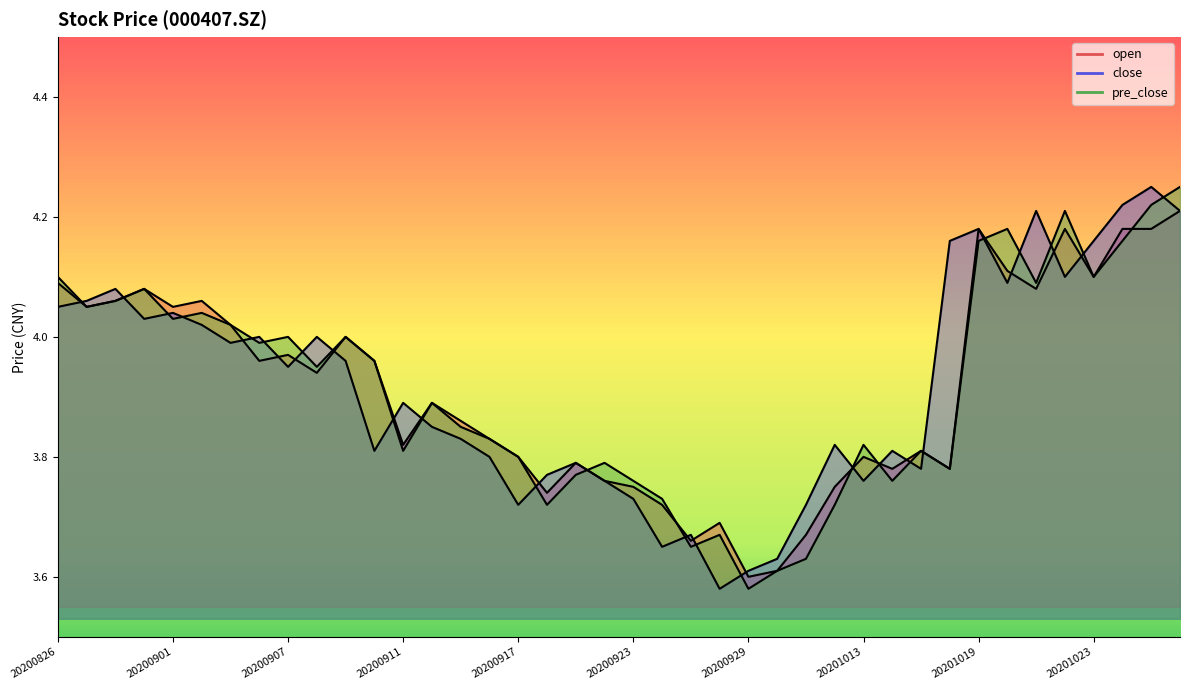

What is the difference between the highest and lowest values at 20200917?

0.1